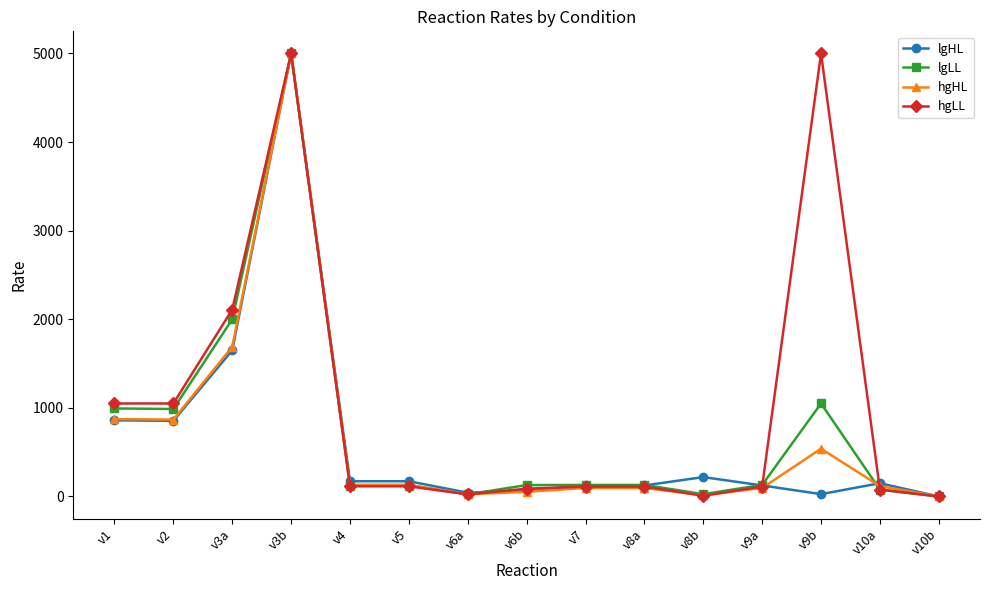

What is the greatest value displayed?

5000.0